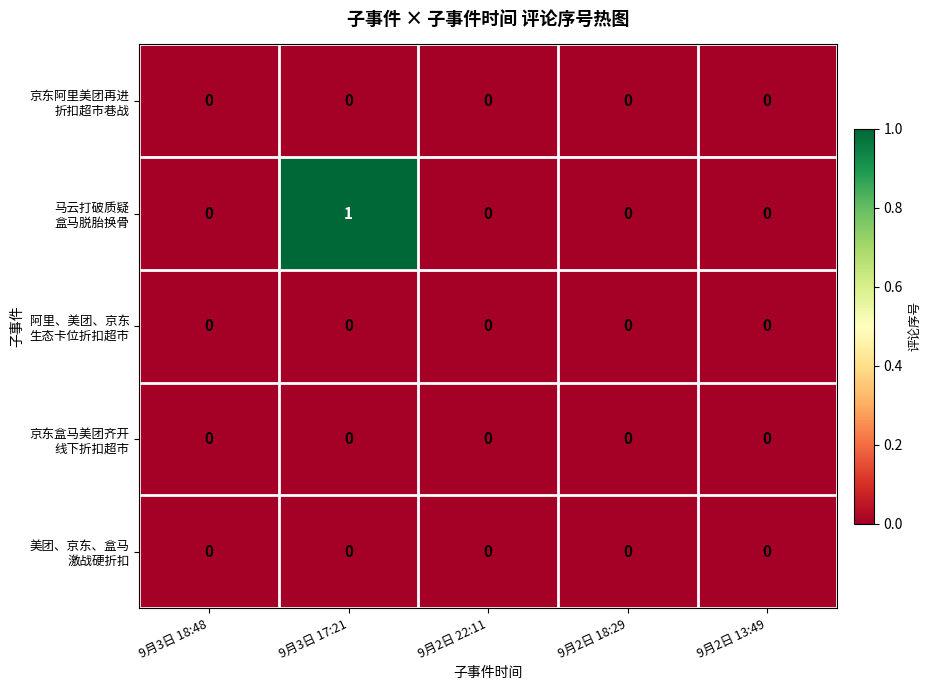

At which category is the sum across all series the highest?

9月3日 17:21